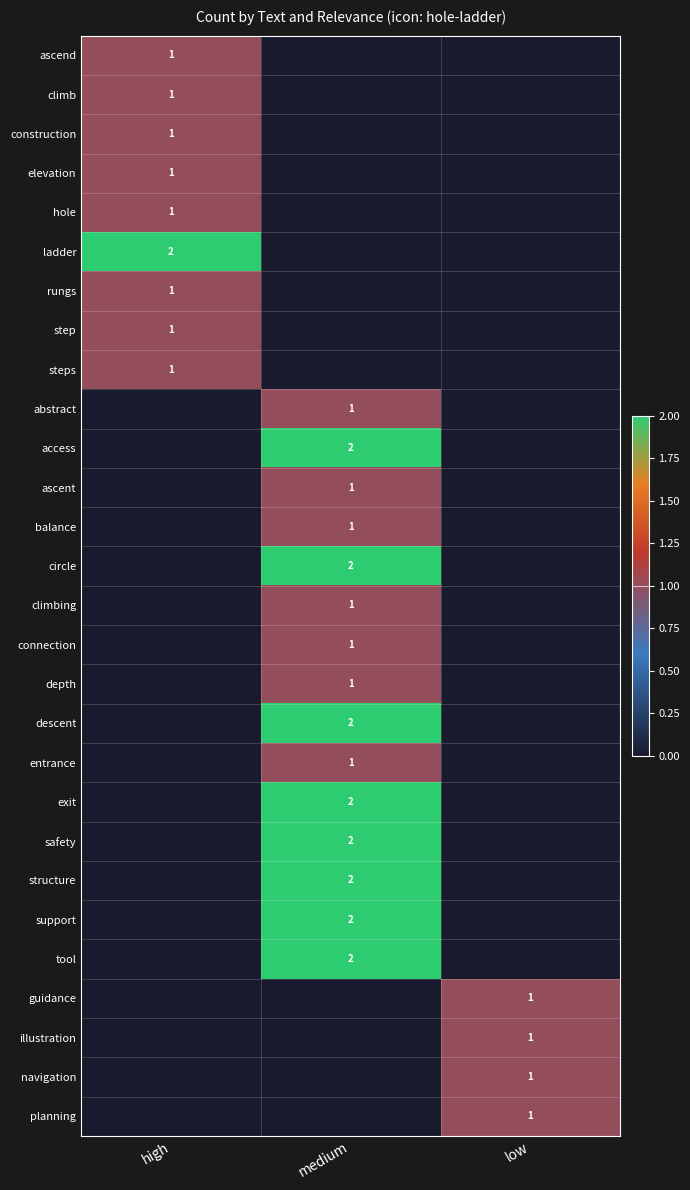

Is it true that tool equals 1 at medium?

False